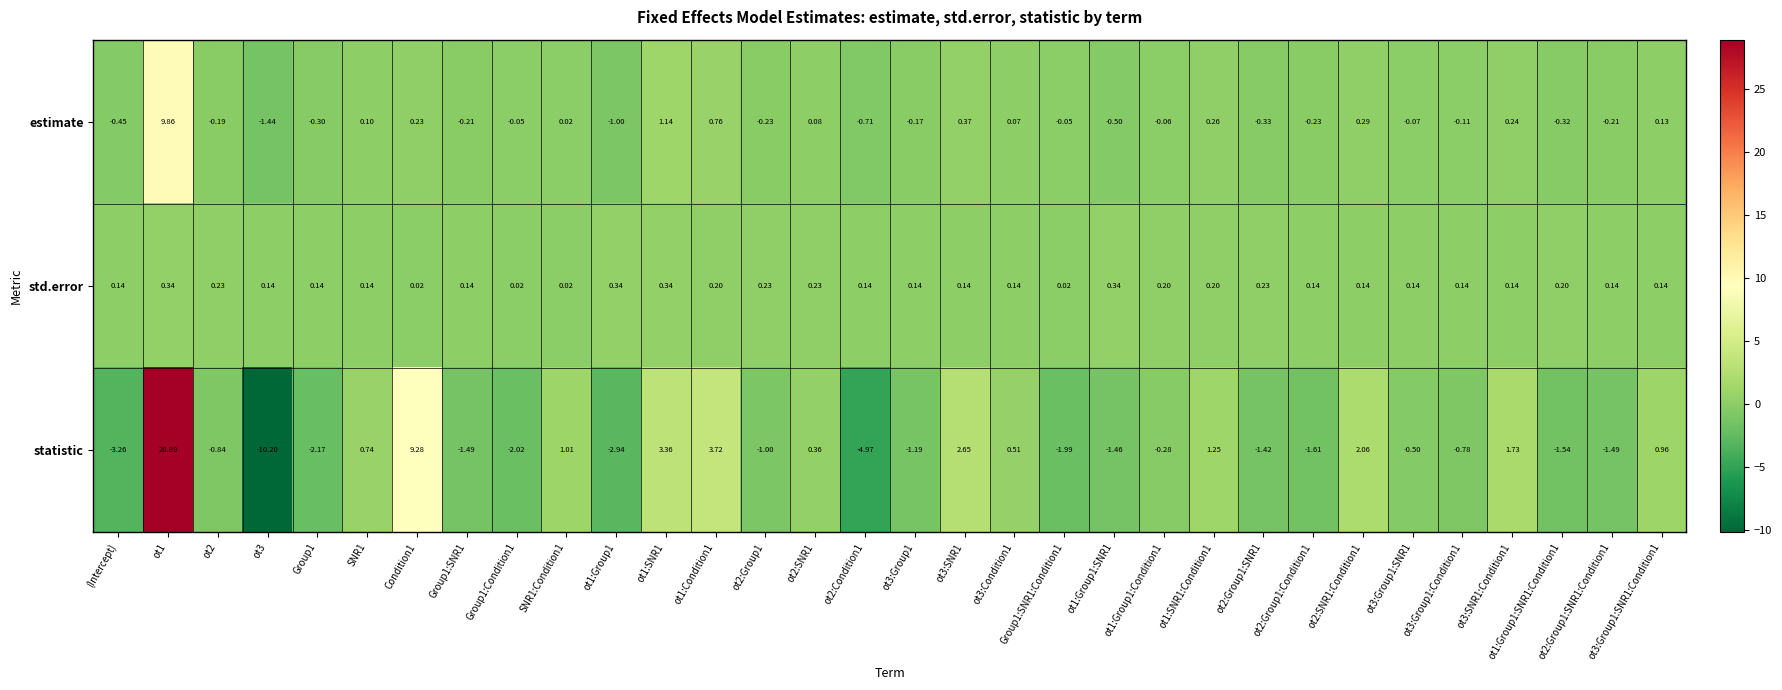

Which series has the largest total across all categories?

statistic